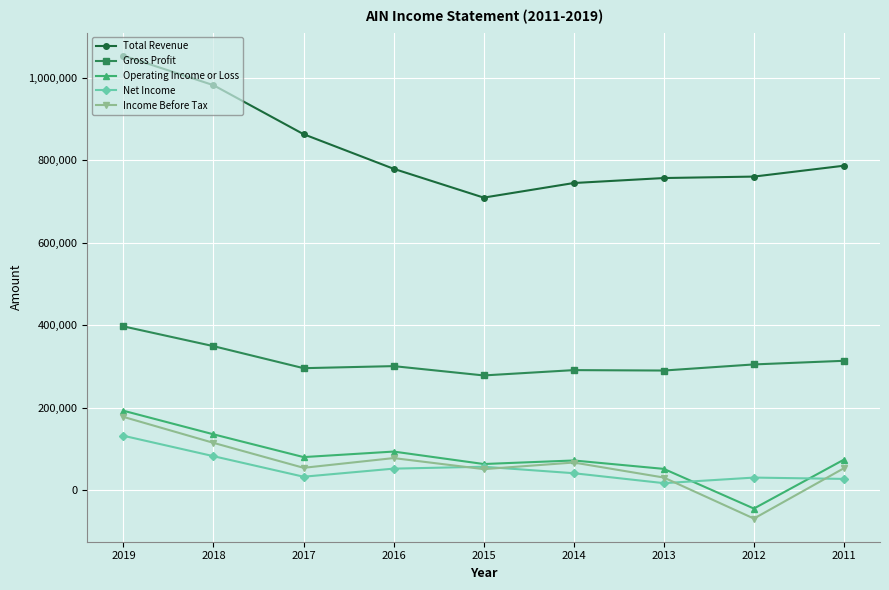

Is it true that Operating Income or Loss equals 285561 at 2019?

False